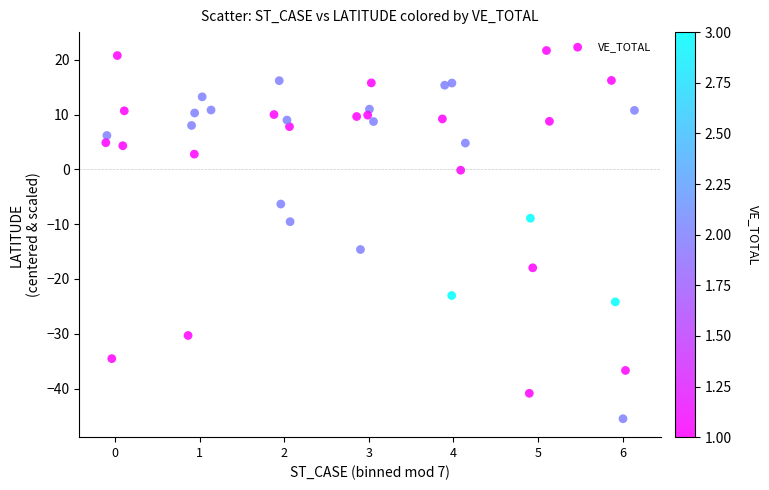

What is the range of Y values (max minus min)?

67.2